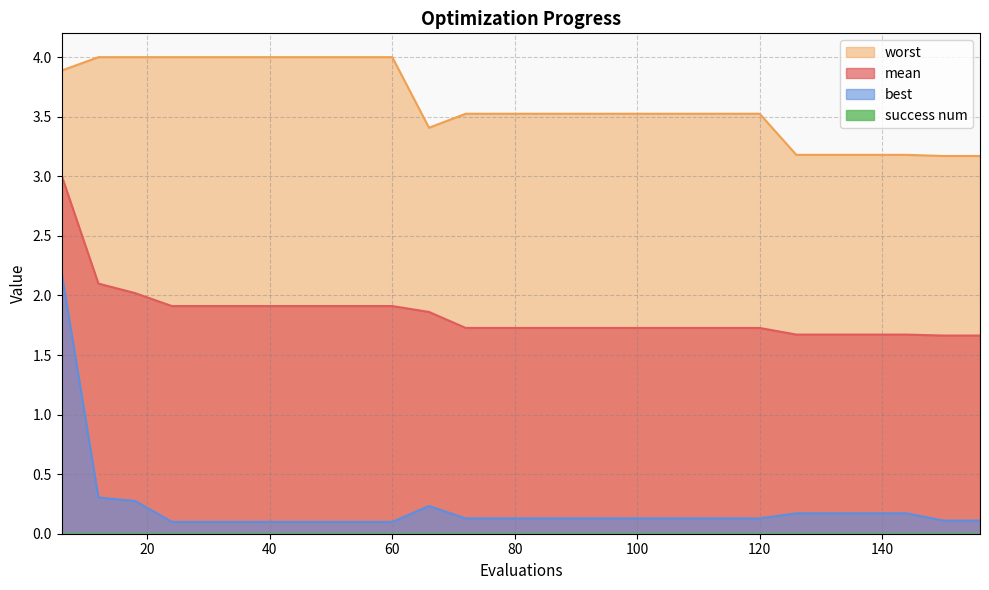

Where is the first local minimum for worst?

66